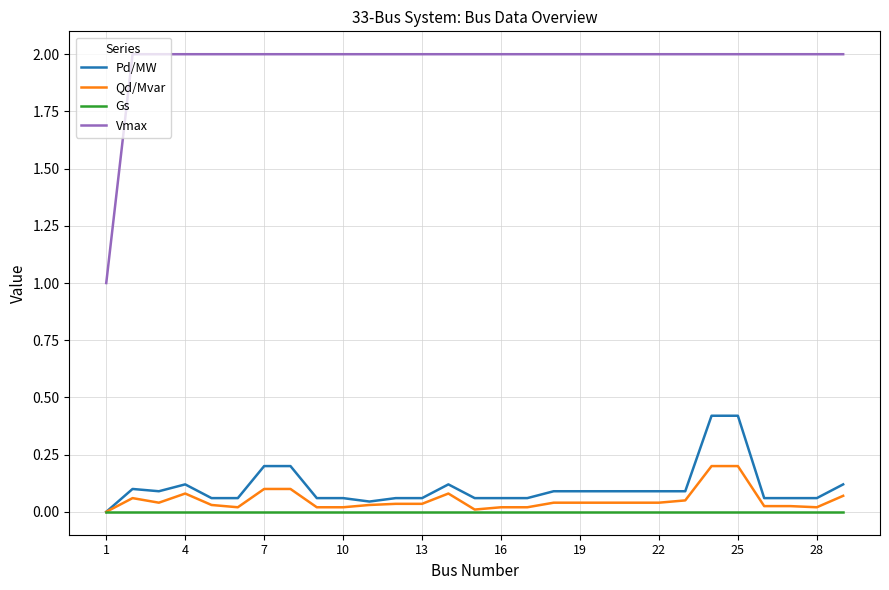

Rank the series by their maximum value, from highest to lowest.

Vmax, Pd/MW, Qd/Mvar, Gs